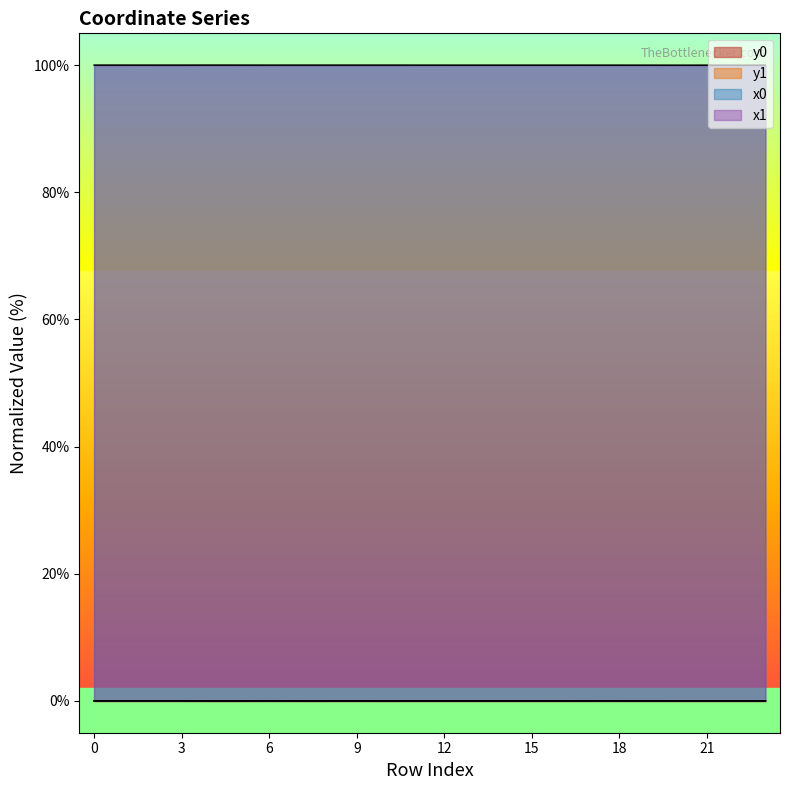

What is the difference between the highest and lowest values at 19?

100.0